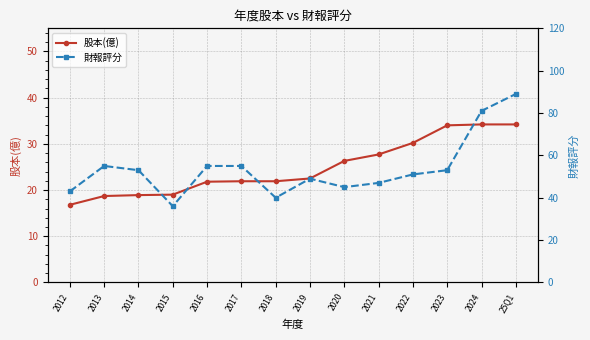

Reading left to right, transcribe all the data shown in this chart.

股本(億): 16.8	18.7	18.9	19.0	21.8	21.9	21.9	22.5	26.3	27.7	30.2	34.0	34.2	34.2
財報評分: 43.0	55.0	53.0	36.0	55.0	55.0	40.0	49.0	45.0	47.0	51.0	53.0	81.0	89.0